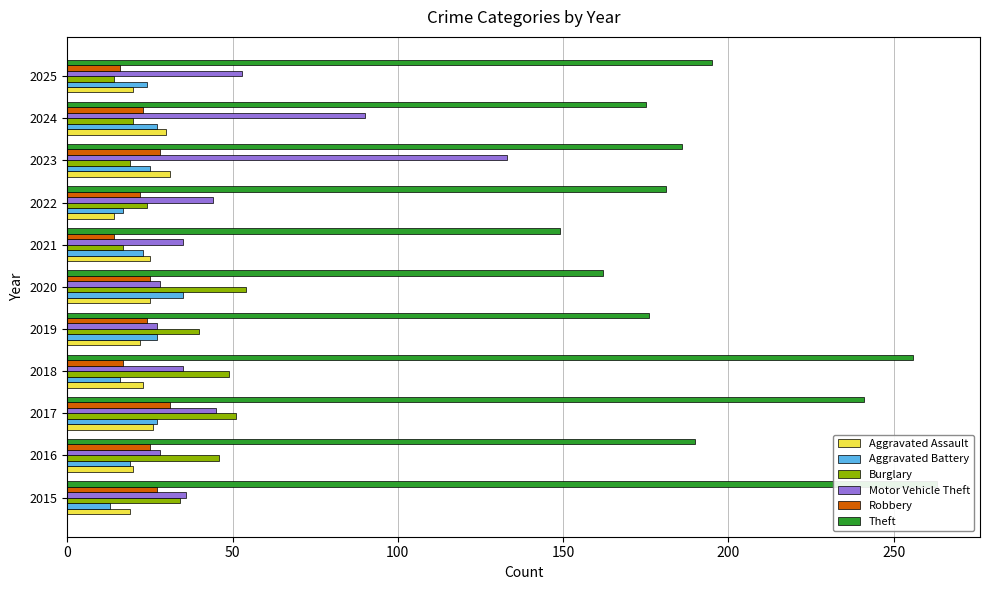

Is it true that Theft equals 190 at 2016?

True